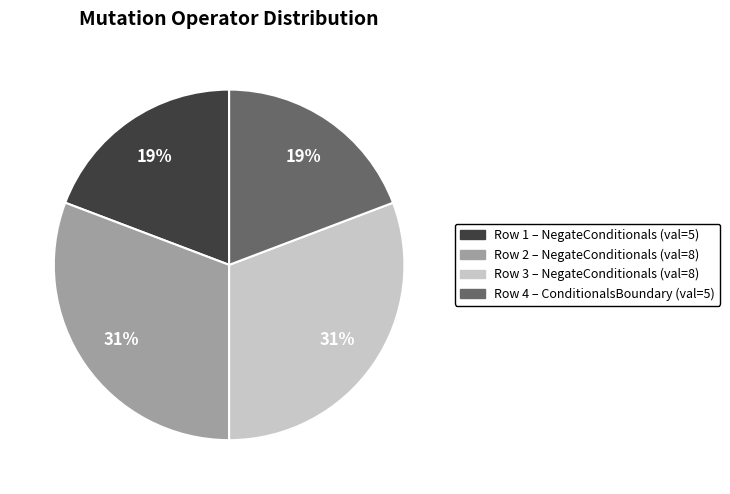

What is the ratio of the value at Row 4 – ConditionalsBoundary (val=5) to the value at Row 2 – NegateConditionals (val=8)?

0.6